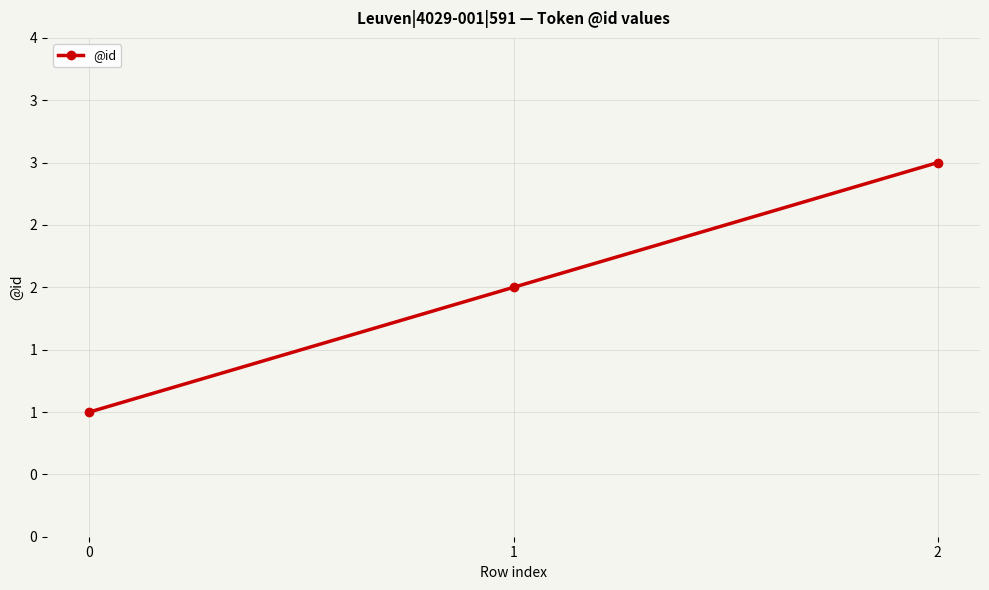

What is the minimum value shown in the chart?

1